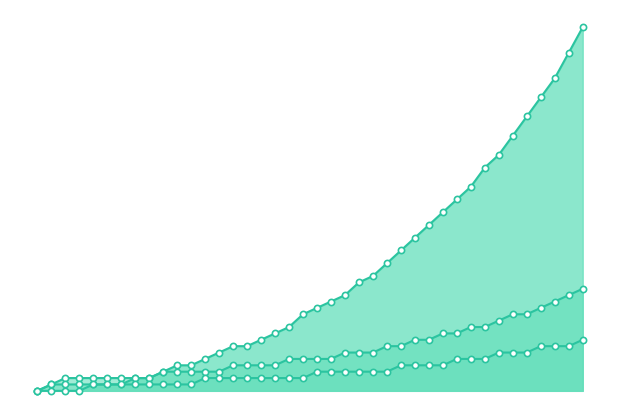

What is the total value across all series at 14?

2.0